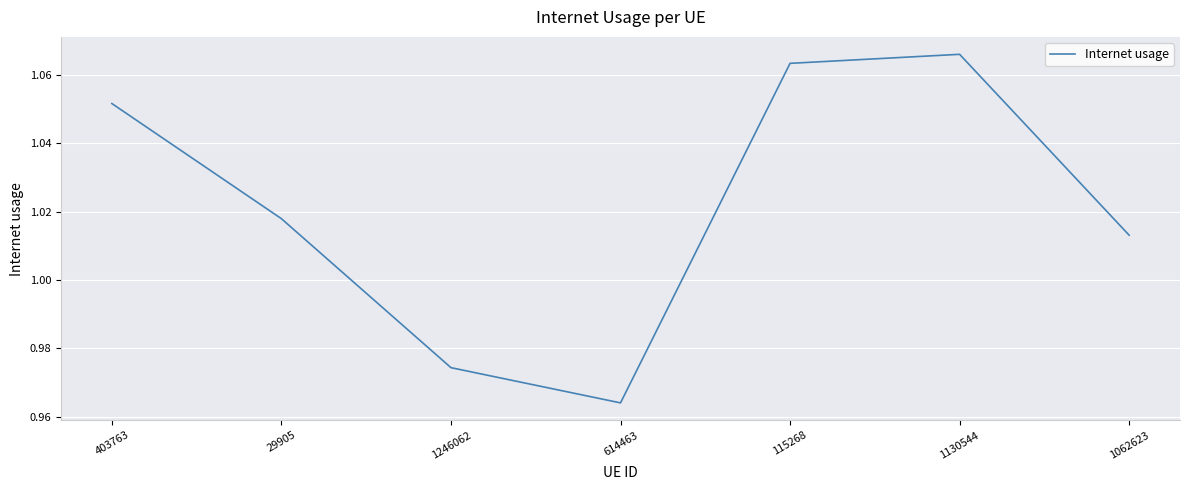

What position from the left is 1130544?

6